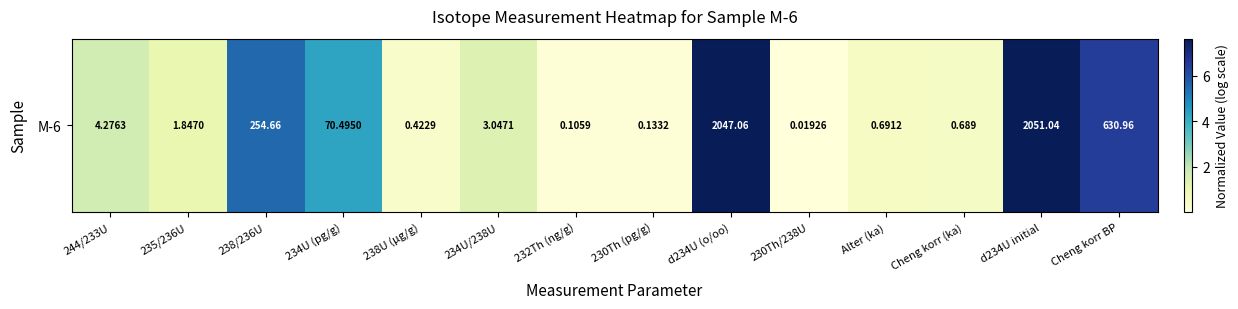

The chart shows a value of 1.4 at 234U/238U. True or false?

True